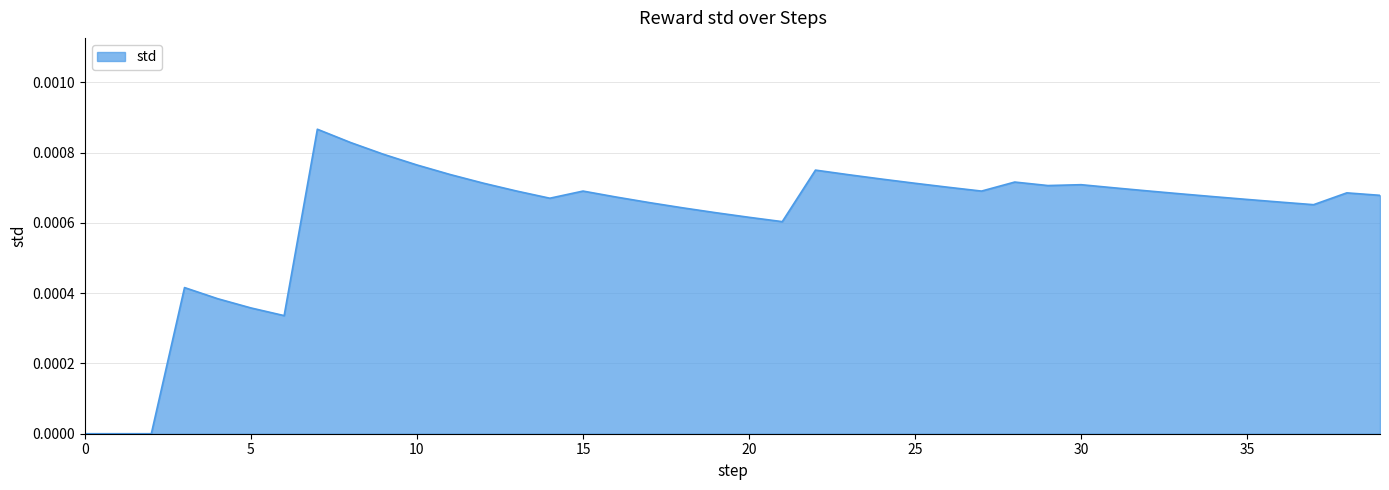

Does the chart have visible grid lines?

Yes